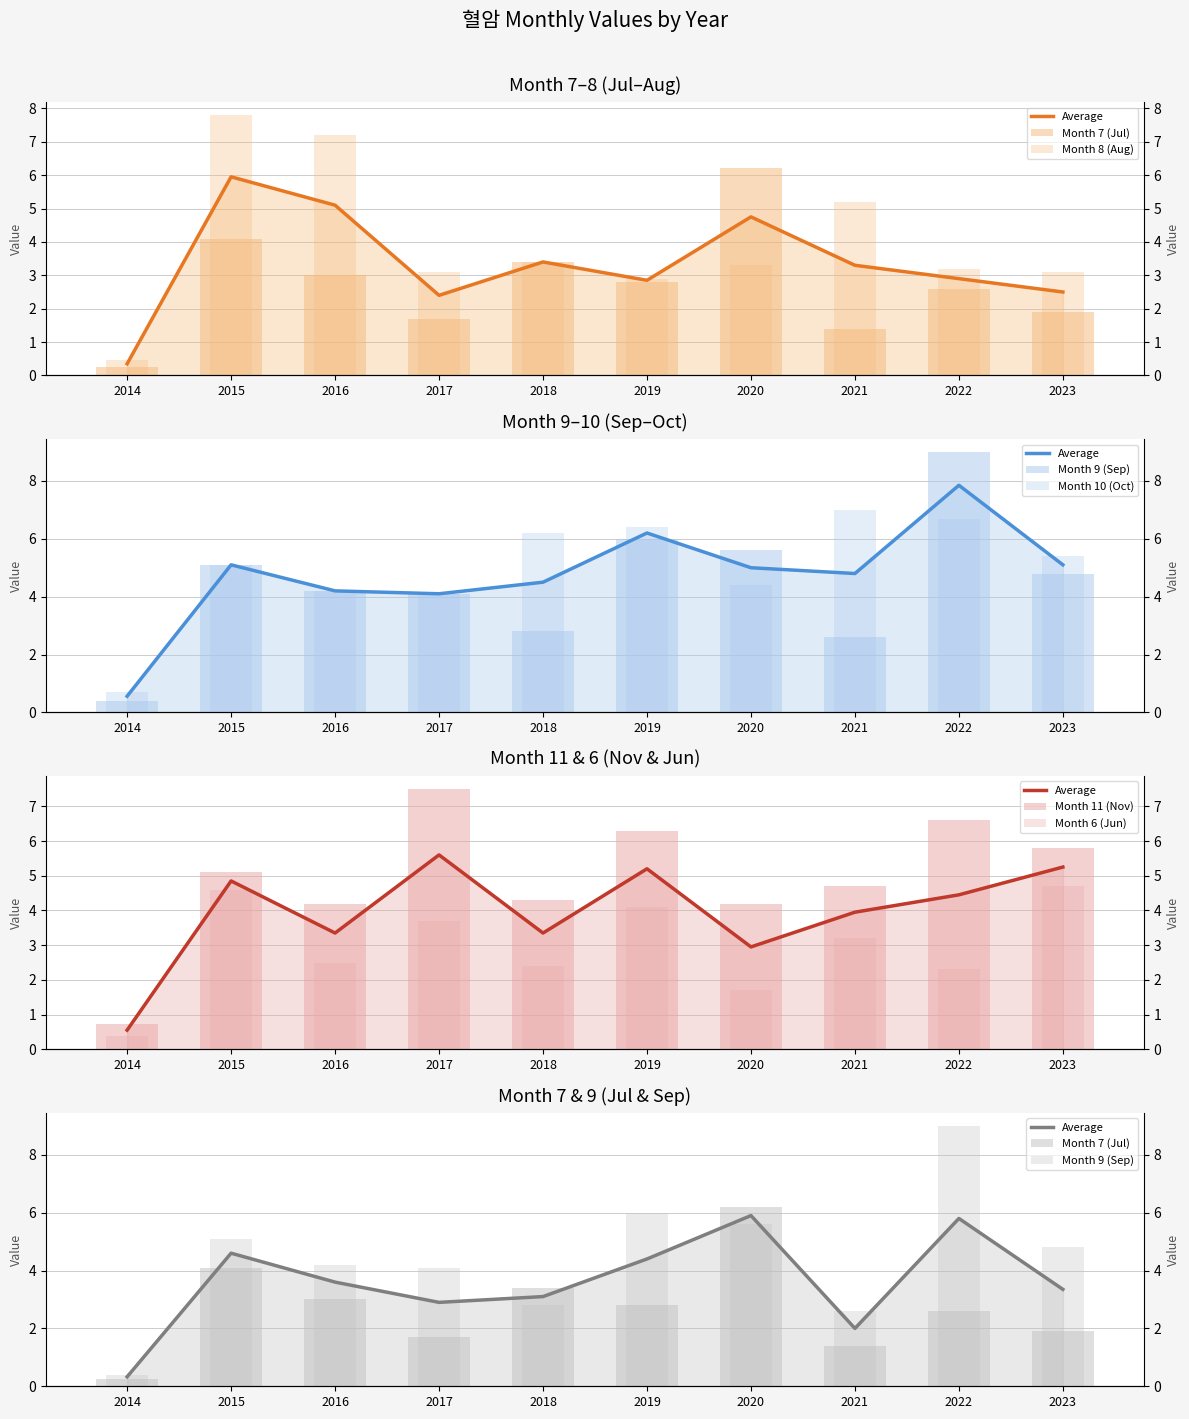

What is the maximum value shown in the chart?

9.0